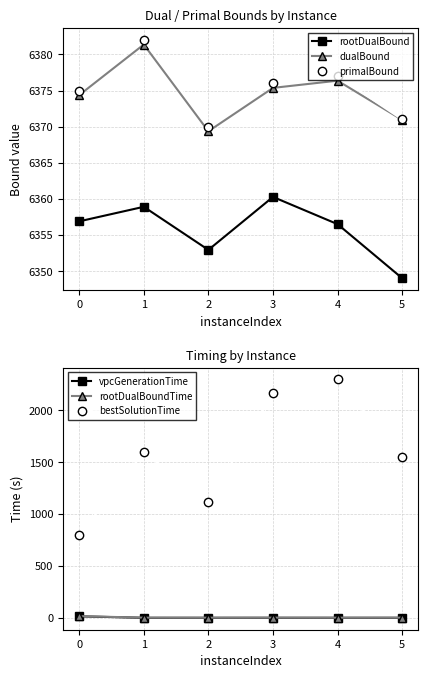

What is the total value across all series at 4?

21409.6